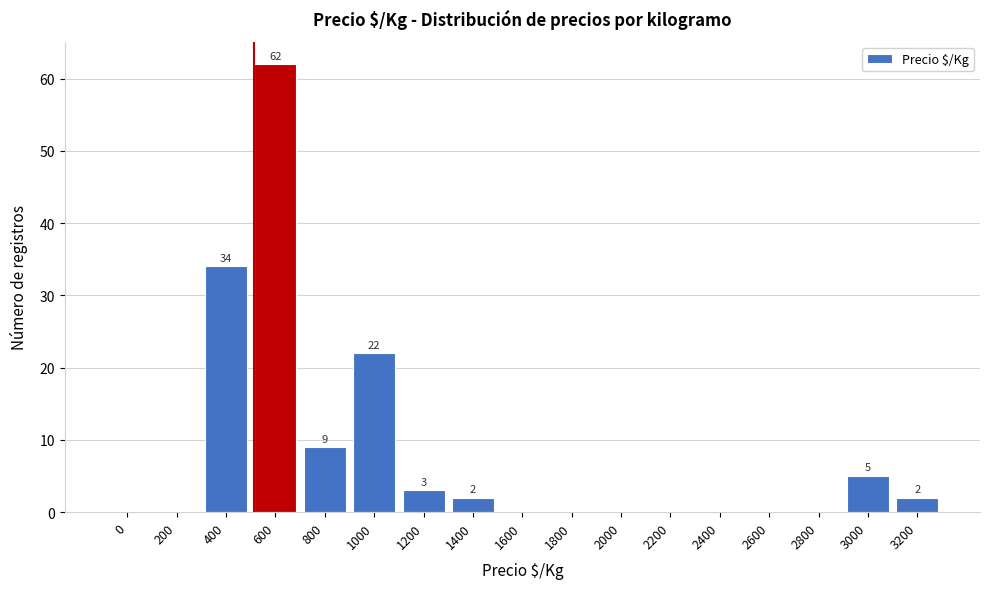

Reading left to right, extract all data points from this chart.

0=0	200=0	400=34	600=62	800=9	1000=22	1200=3	1400=2	1600=0	1800=0	2000=0	2200=0	2400=0	2600=0	2800=0	3000=5	3200=2